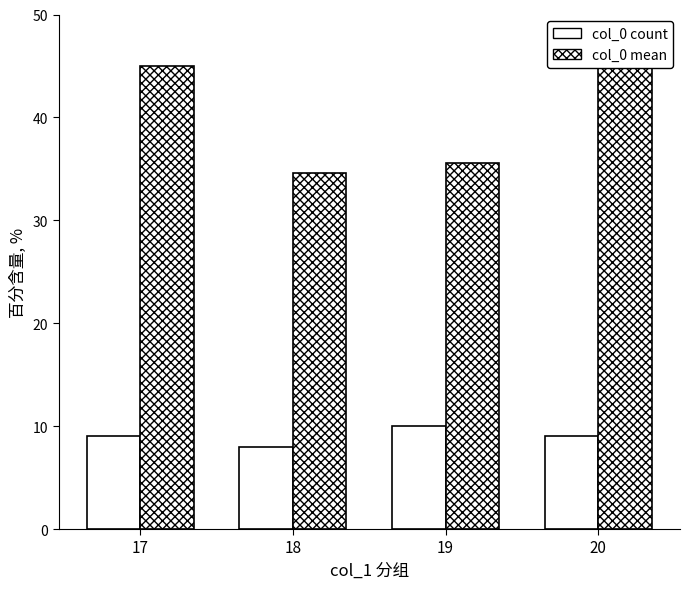

How many groups of bars are there?

4